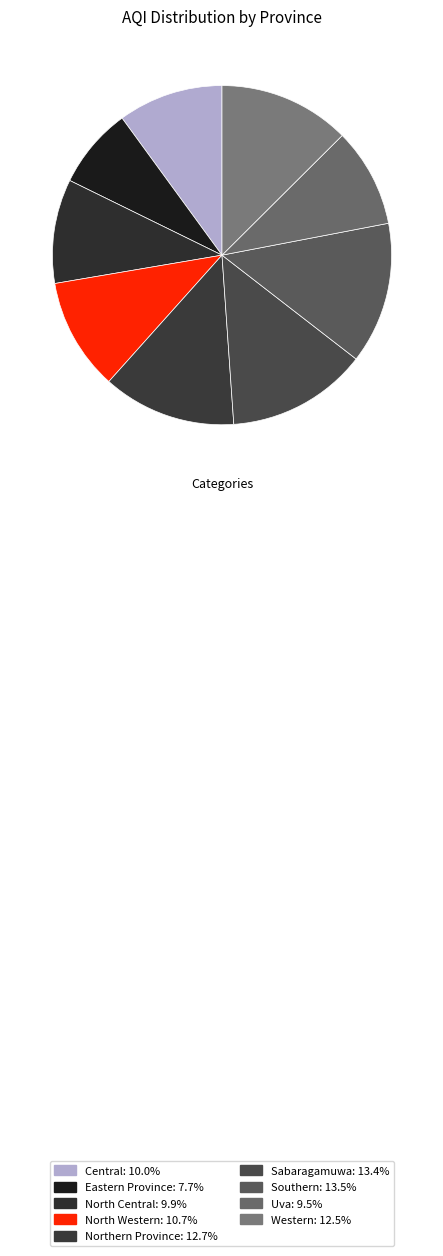

How many segments does this pie chart have?

9